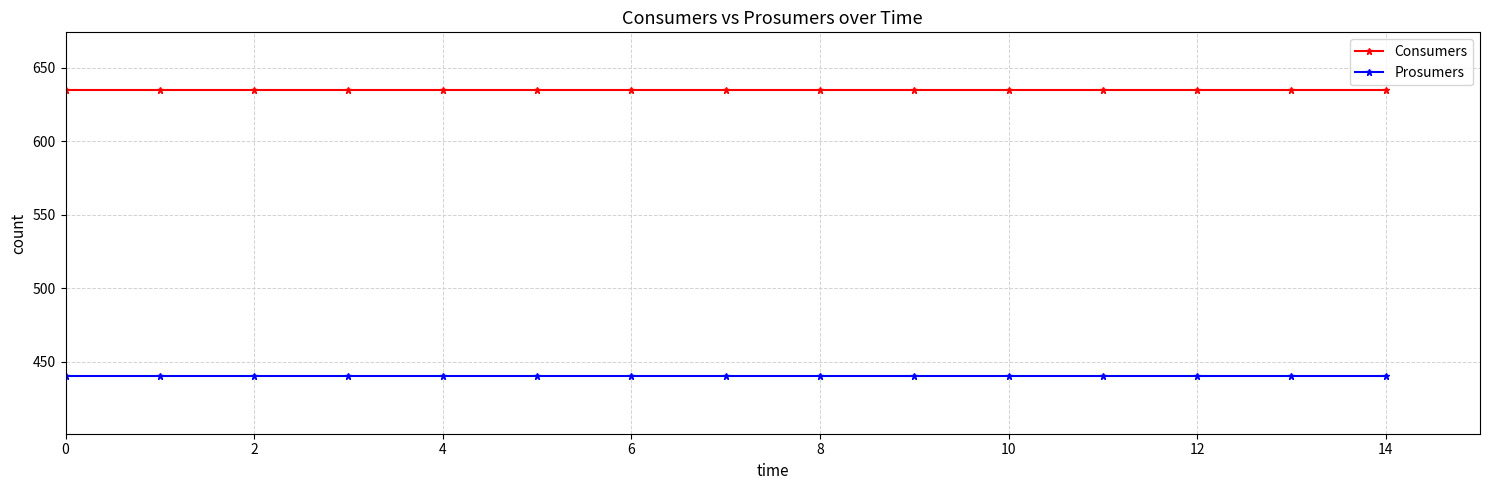

Which series has the largest total across all categories?

Consumers